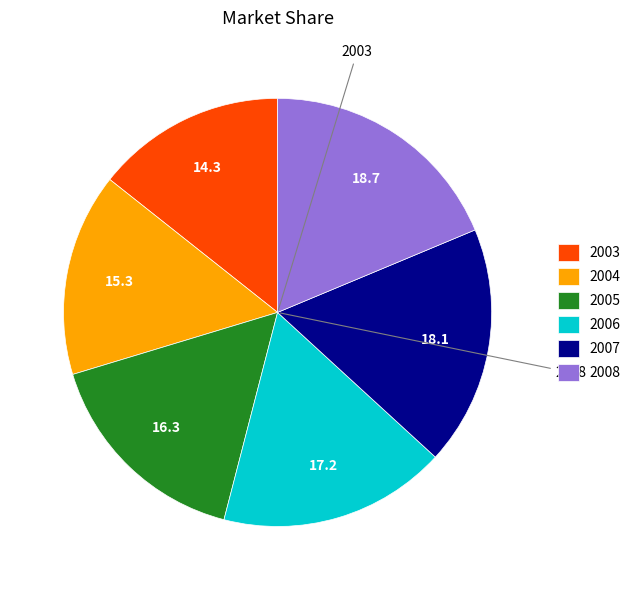

Is there a majority slice in this chart?

No